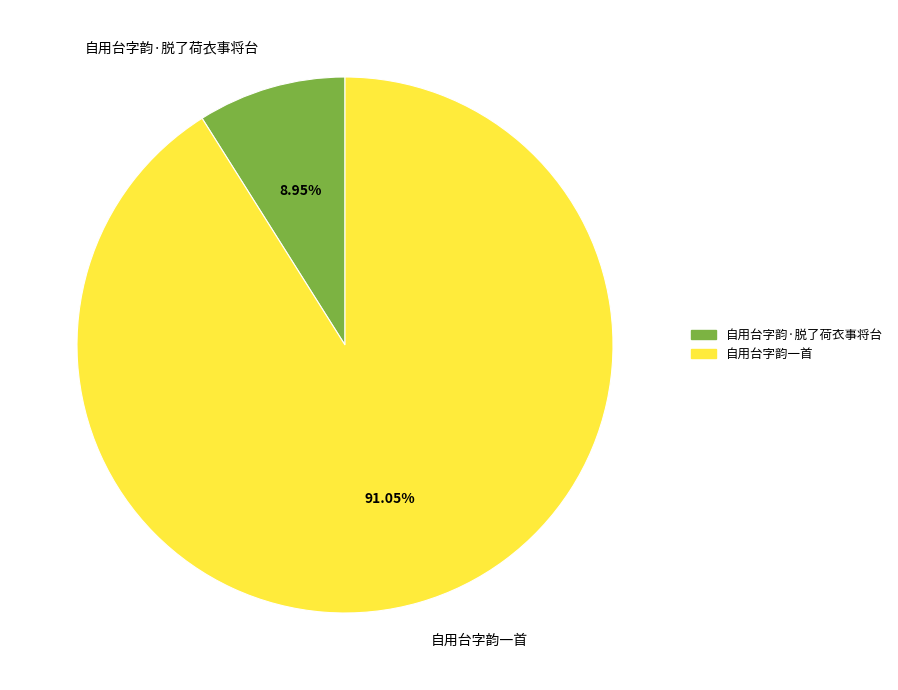

Approximately how many times larger is the value at 自用台字韵一首 compared to 自用台字韵·脱了荷衣事将台?

10.2